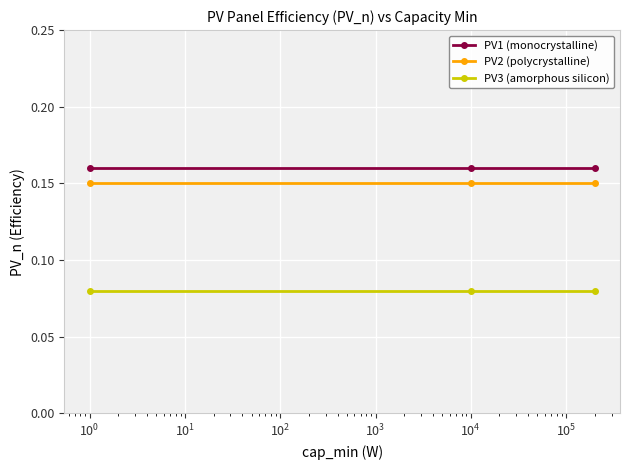

At how many categories does at least one series exceed 0?

3